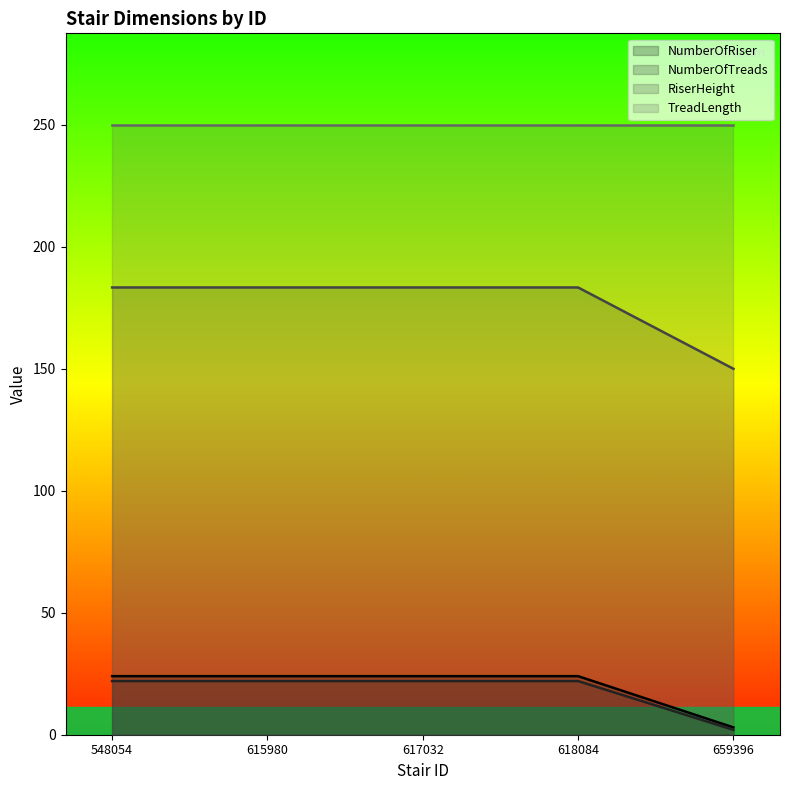

Which series has the largest total across all categories?

TreadLength